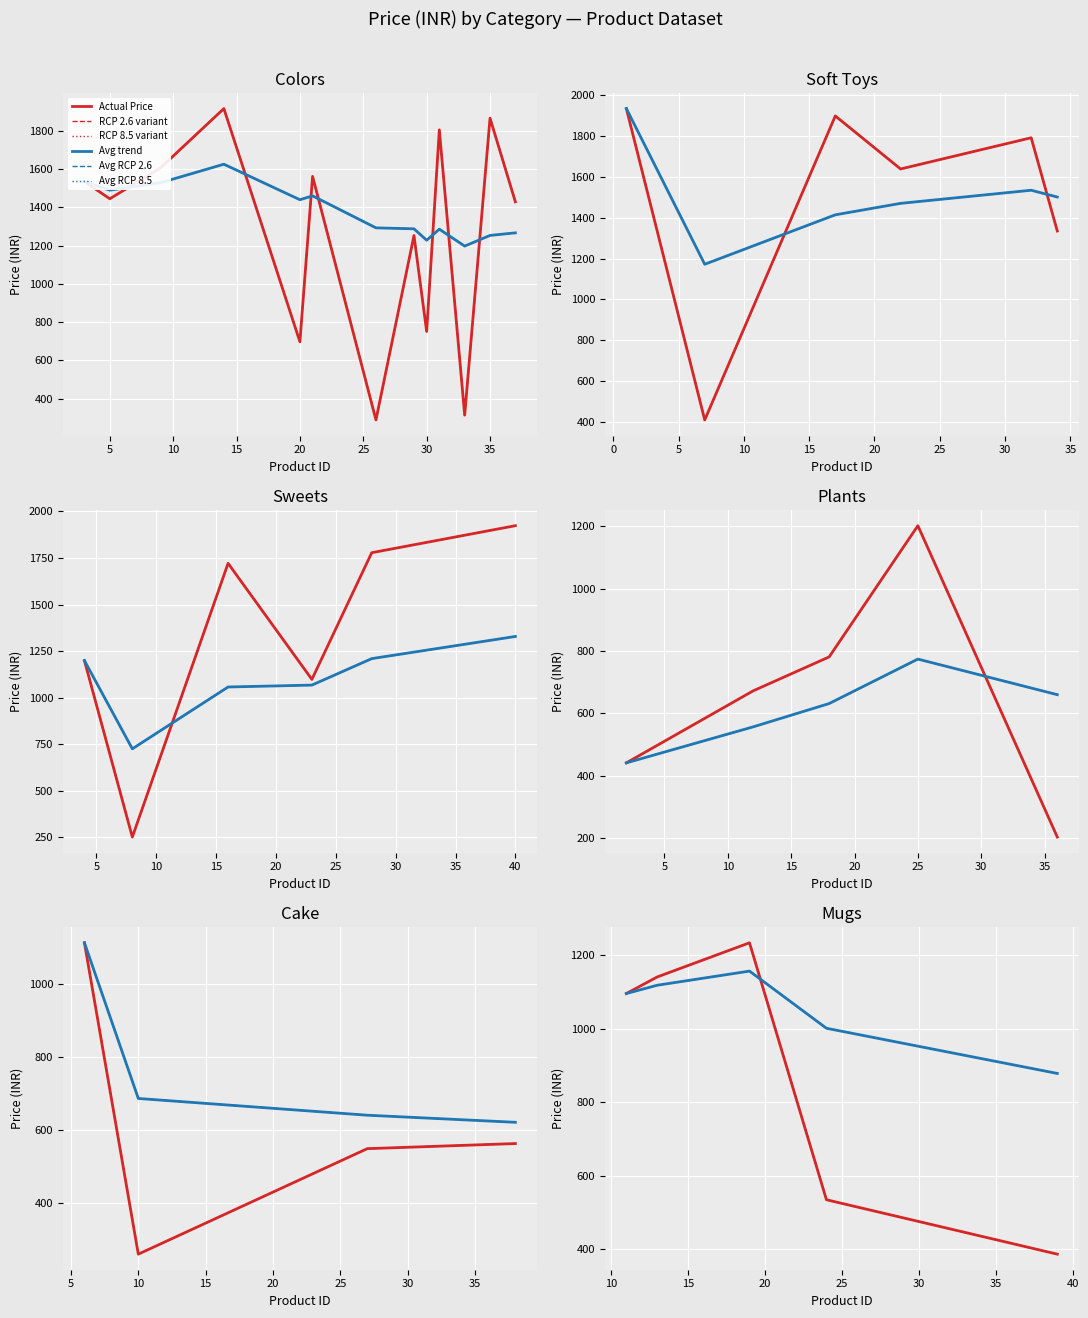

What is the difference between the second highest and minimum values in the RCP 2.6 variant series?

754.0